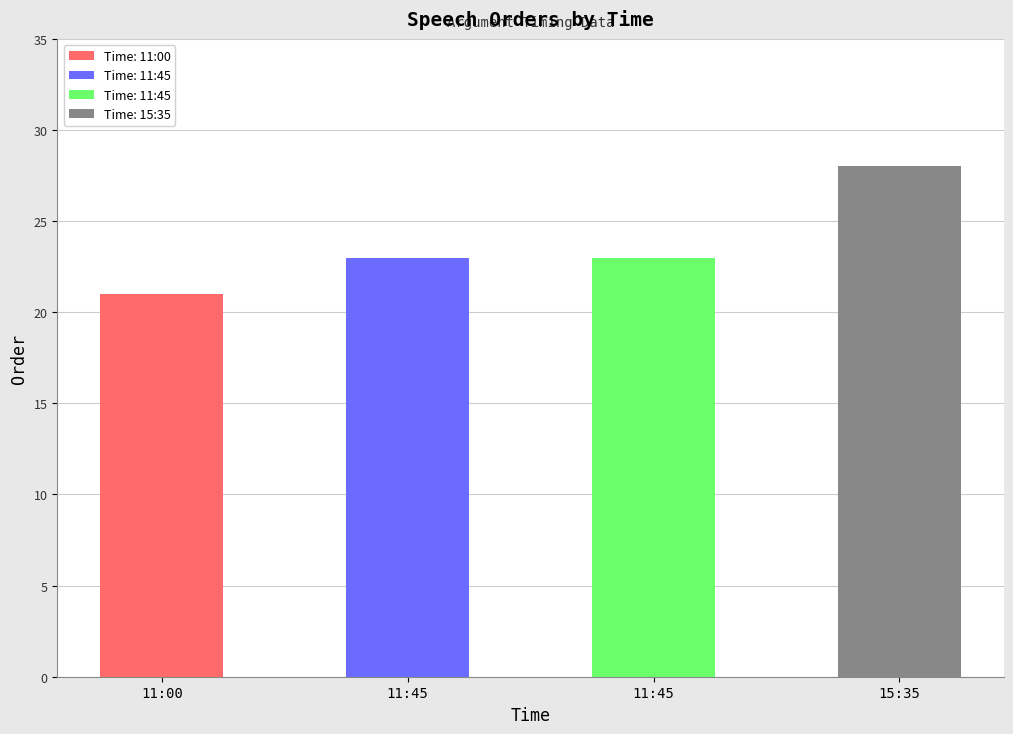

Reading left to right, list all the values displayed in this chart.

11:00=21	11:45=23	11:45=23	15:35=28